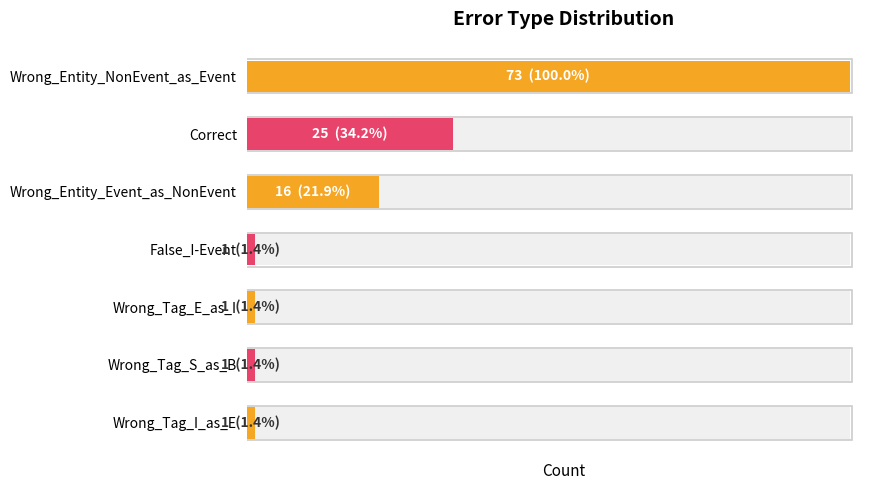

How many bars are there in total?

7